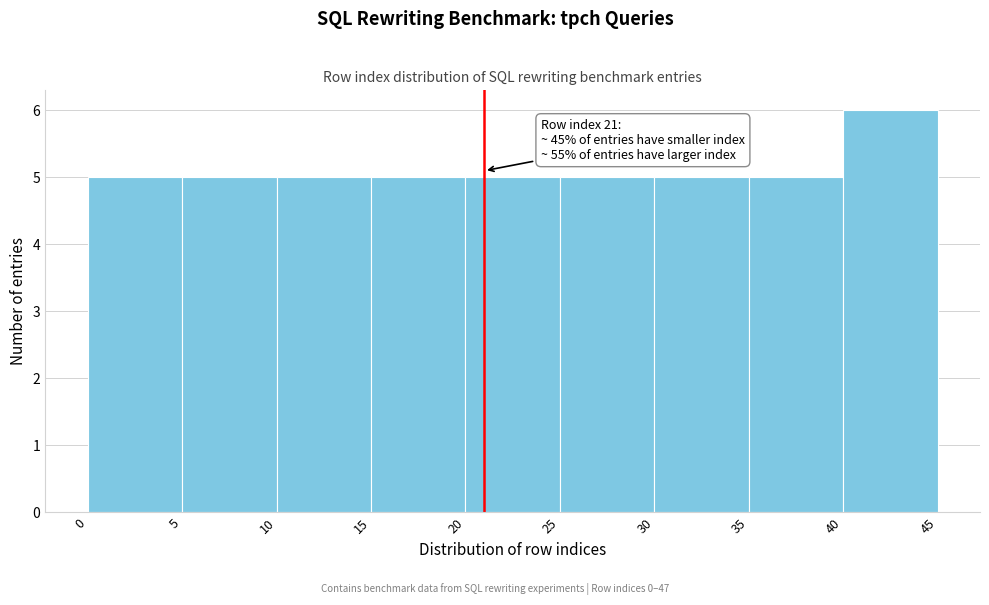

Over which range of the x-axis is the bar tallest?

40 to 45